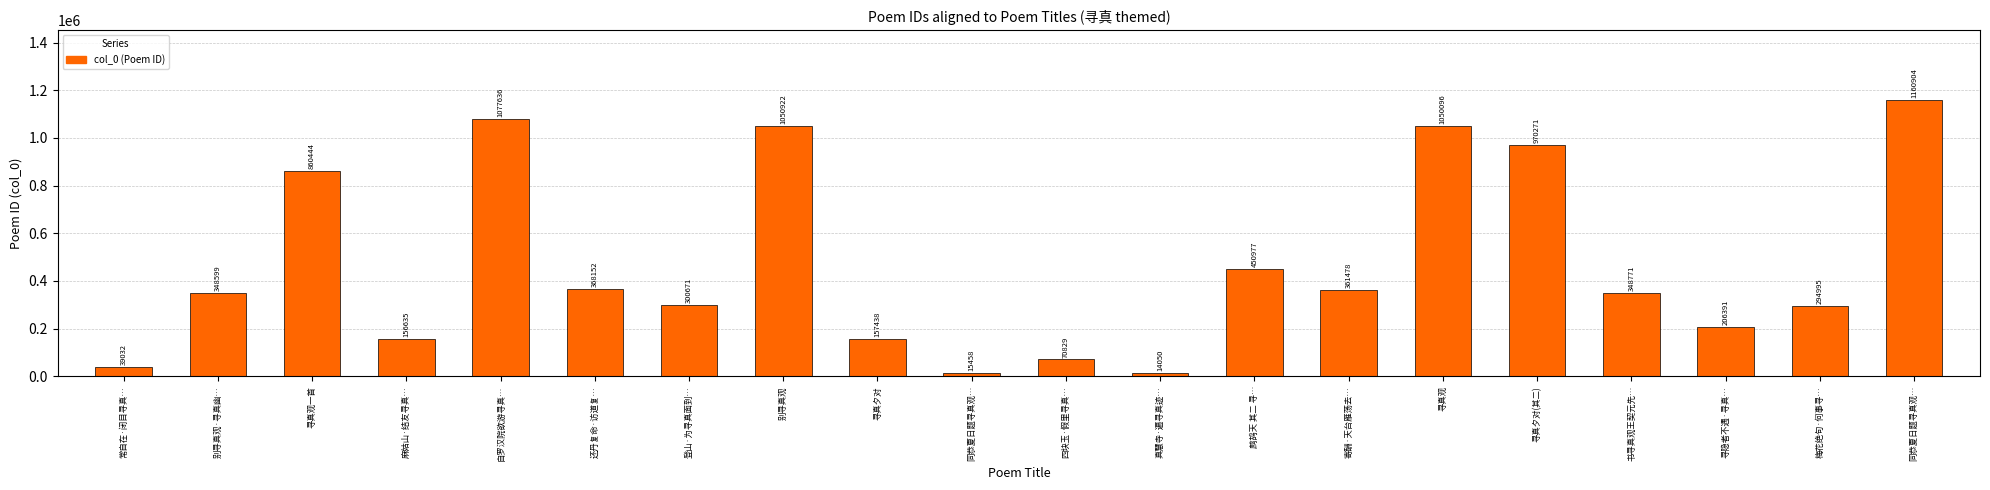

What is the average value?

465187